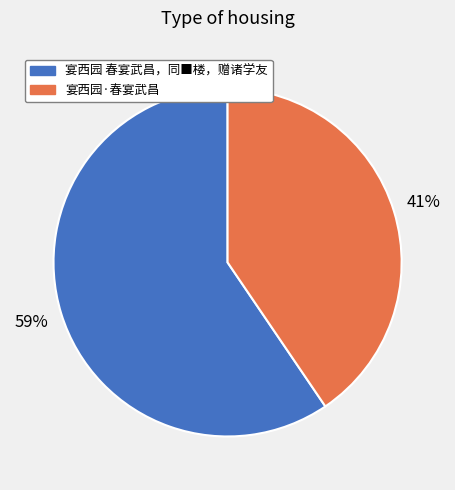

Is it true that 宴西园·春宴武昌 is 41% of the pie?

True